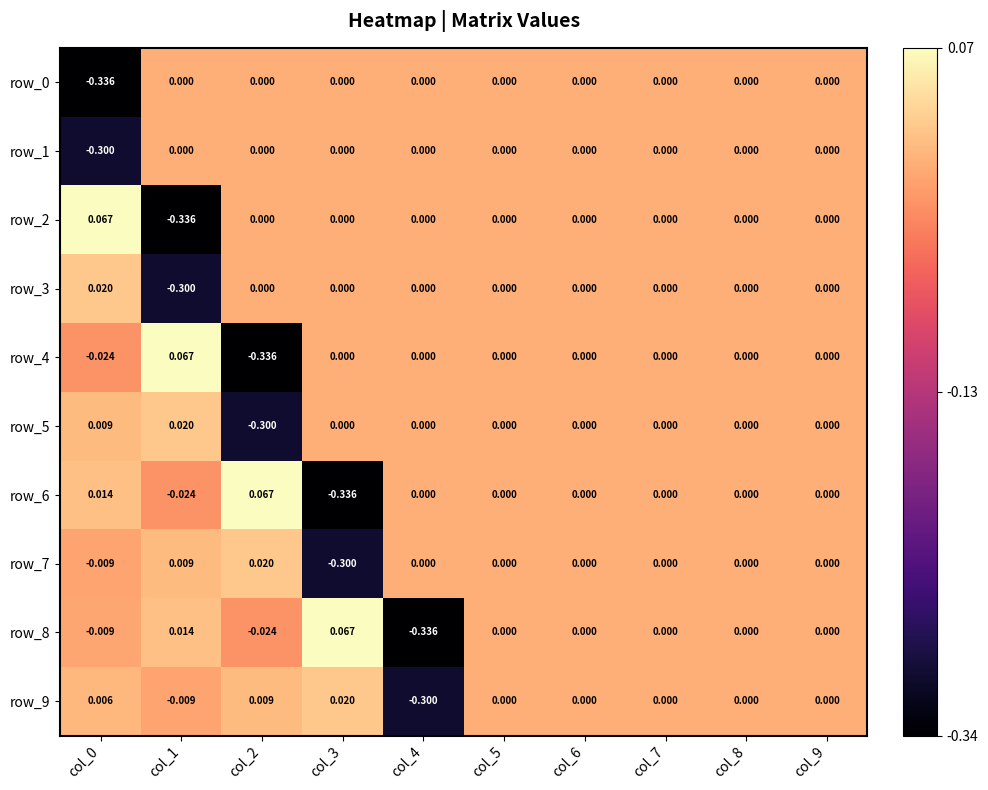

How many values in row_2 are below zero?

1